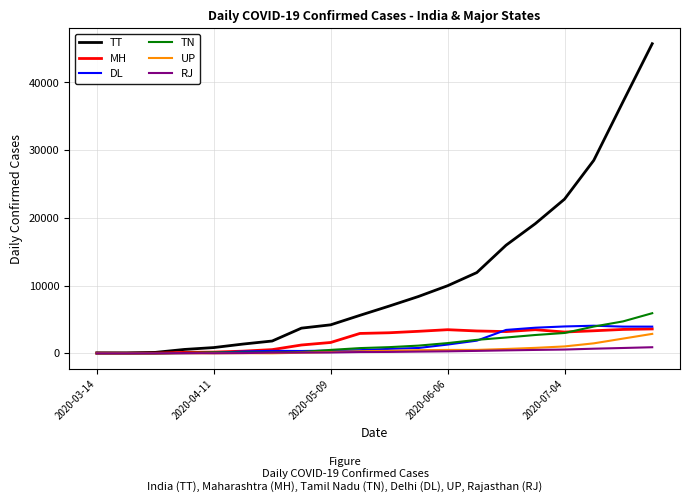

True or false: UP has more than 0 points higher than both neighbors.

True